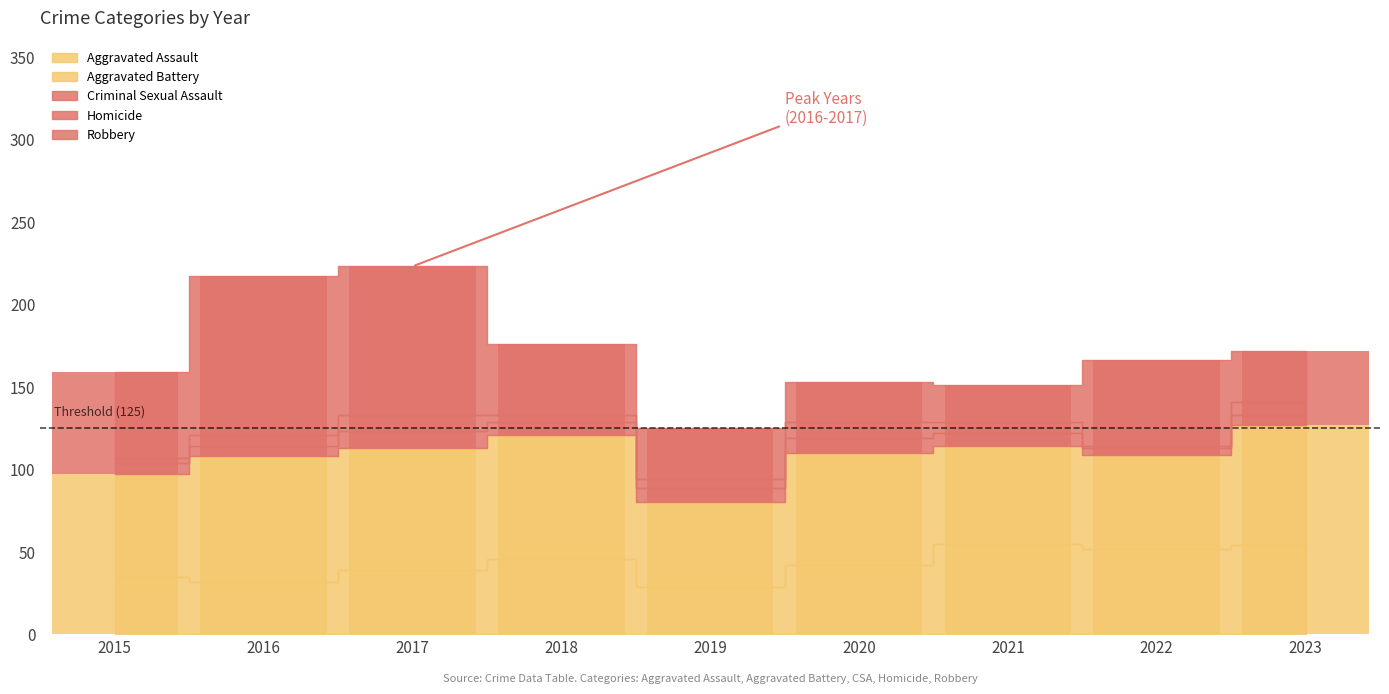

What is the average value of the Robbery series?

49